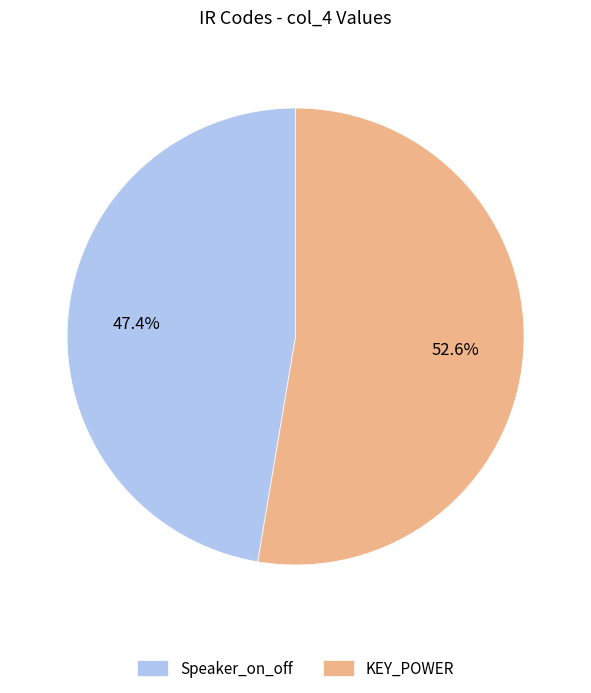

Approximately how many times larger is the value at Speaker_on_off compared to KEY_POWER?

0.9